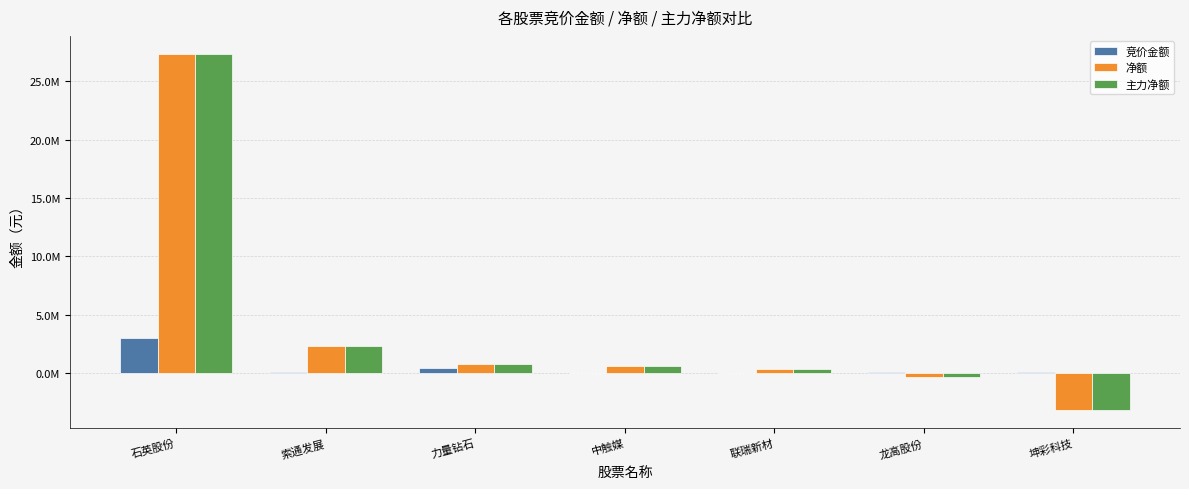

Are the bars horizontal?

No